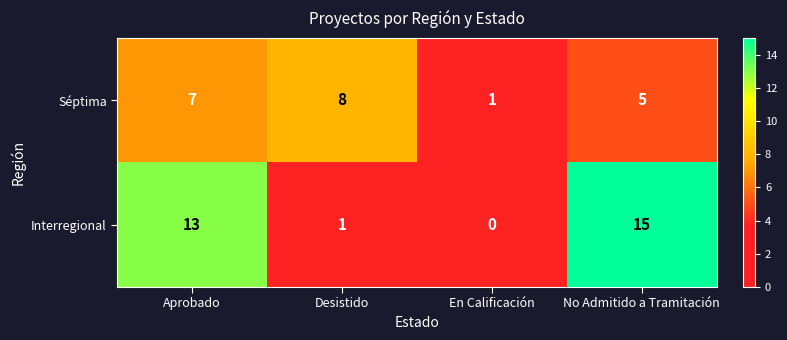

What is the spread (max minus min) of values at Aprobado?

6